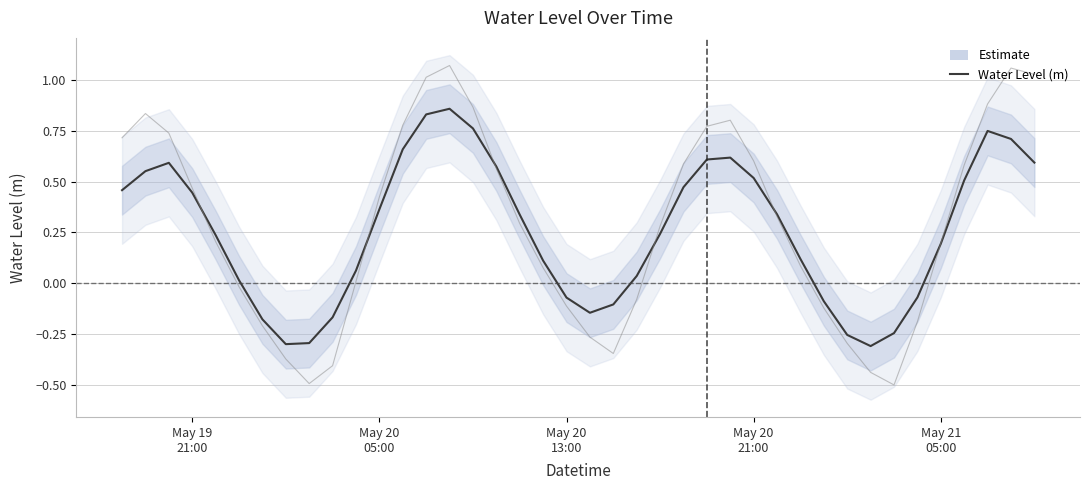

What is the greatest value displayed?

0.9